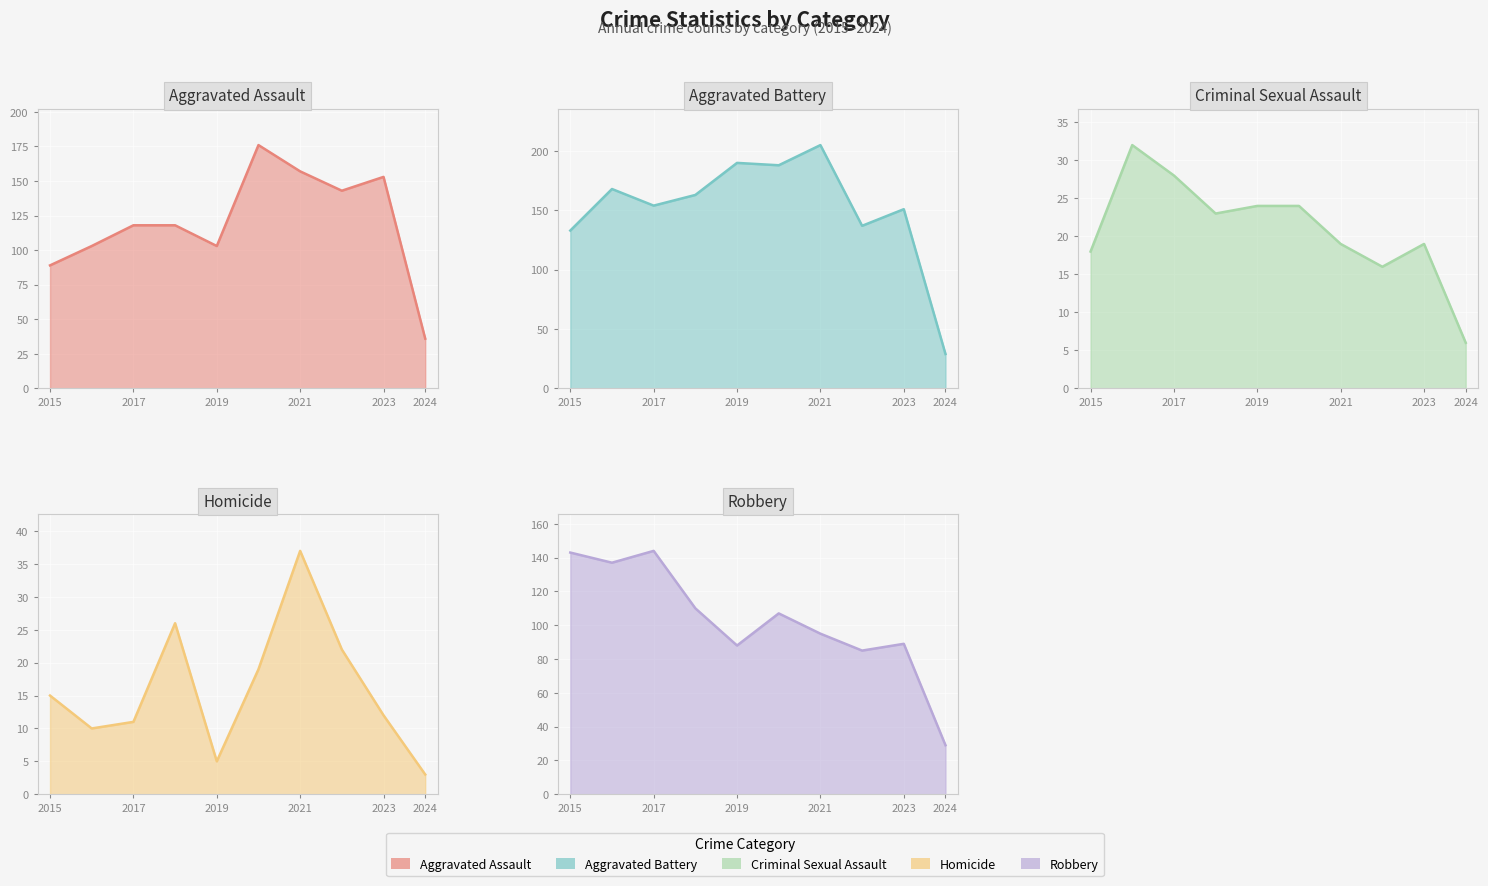

The Robbery series shows 143 at 2015. True or false?

True